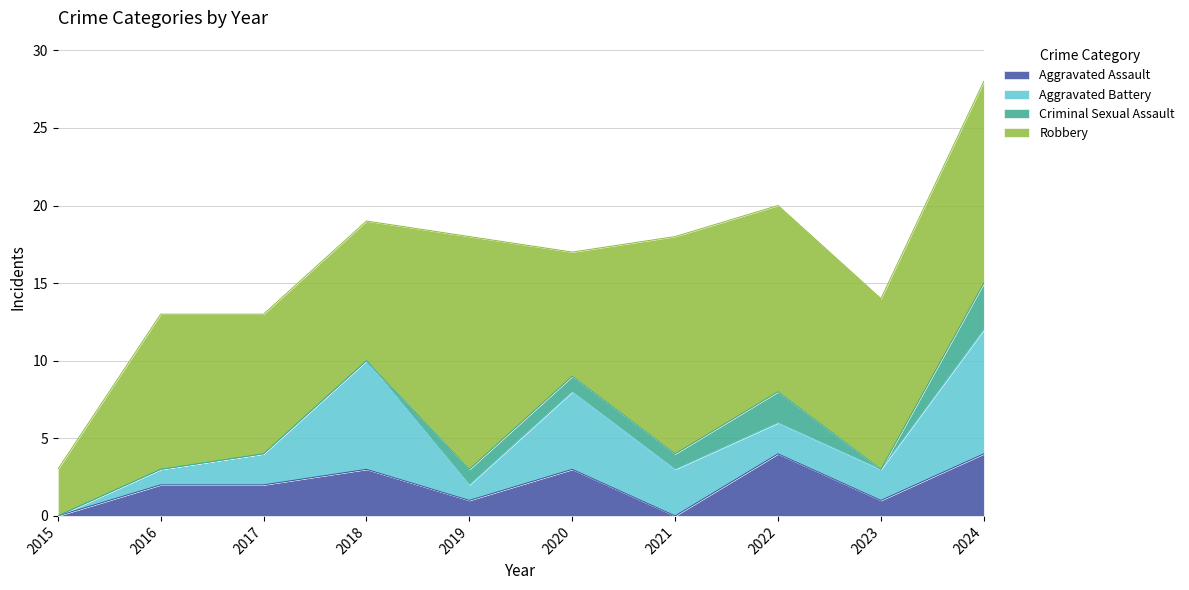

Which series has the widest spread of values?

Robbery